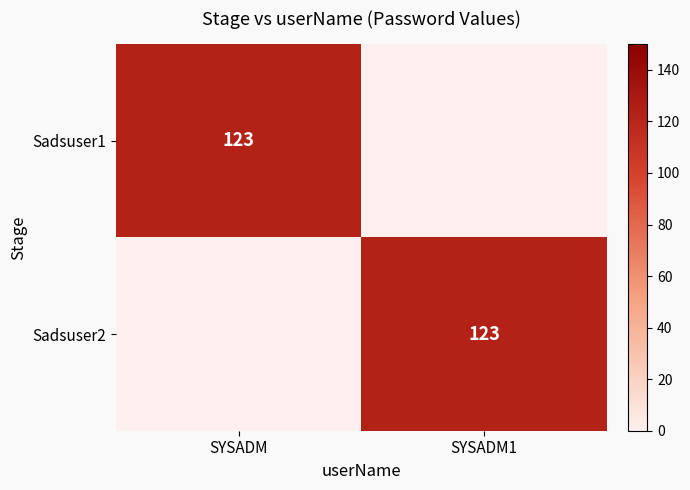

The value of Sadsuser2 at SYSADM1 is 123. True or false?

True